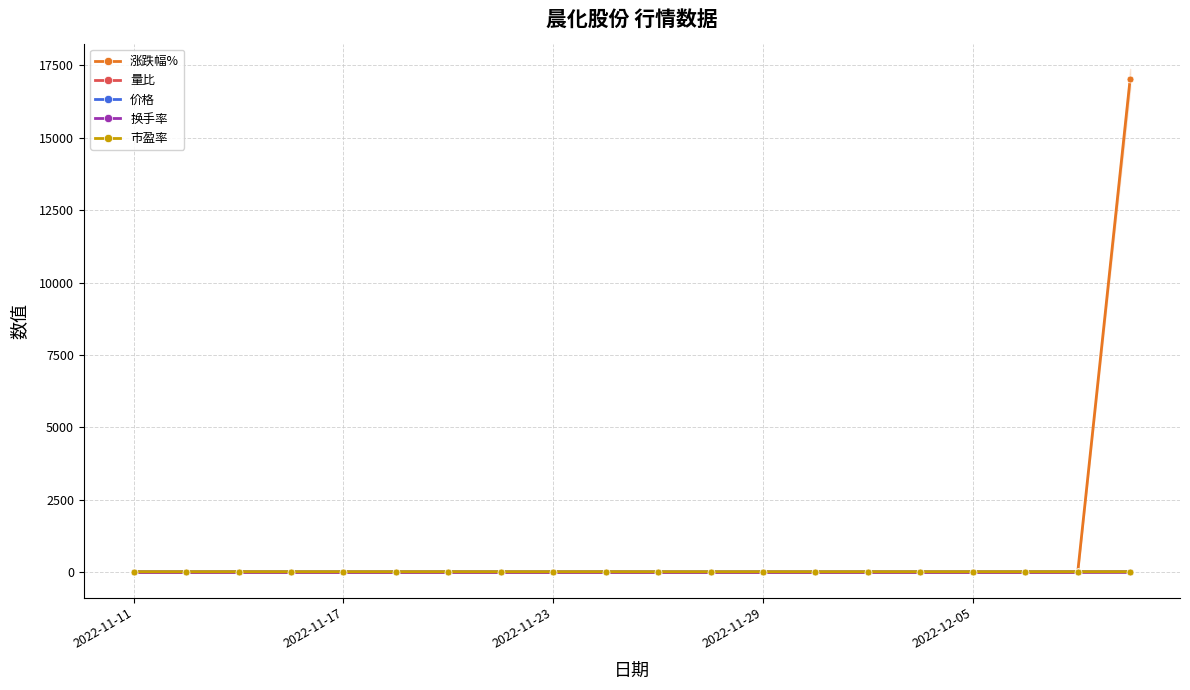

What value does the 换手率 series have at 9?

3.3